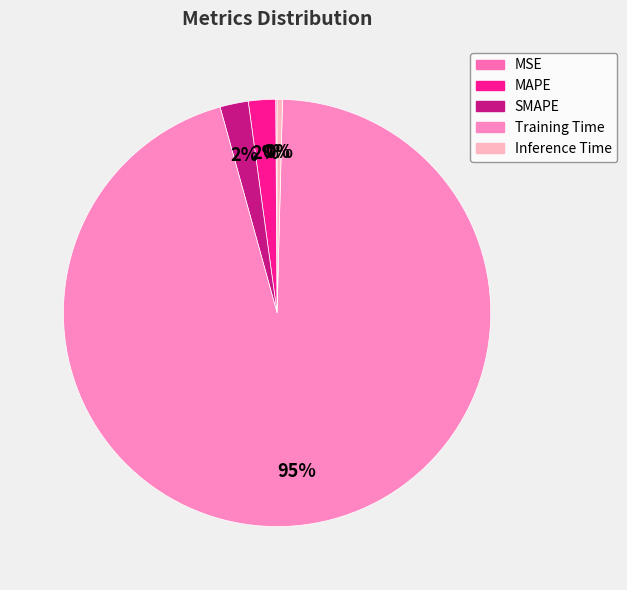

What is the majority slice?

Training Time